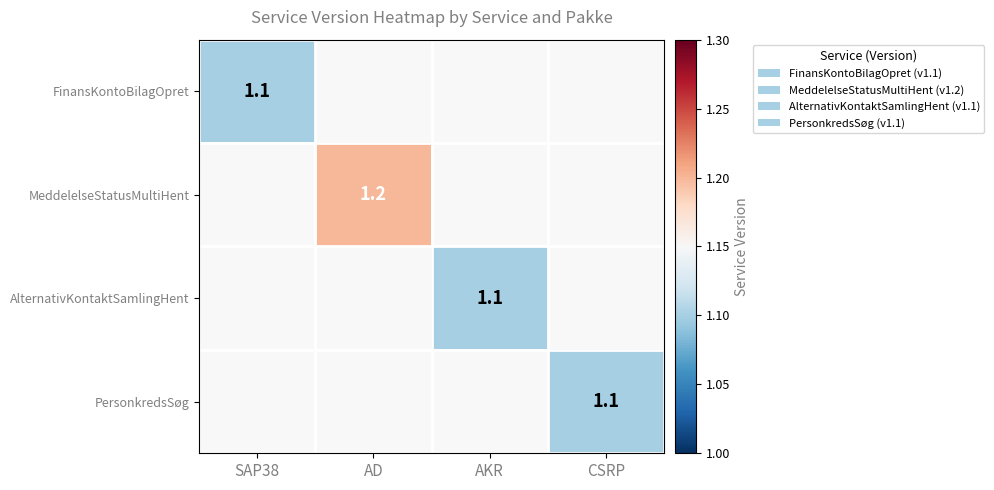

True or false: AlternativKontaktSamlingHent has a value of 1.1 at AKR.

True